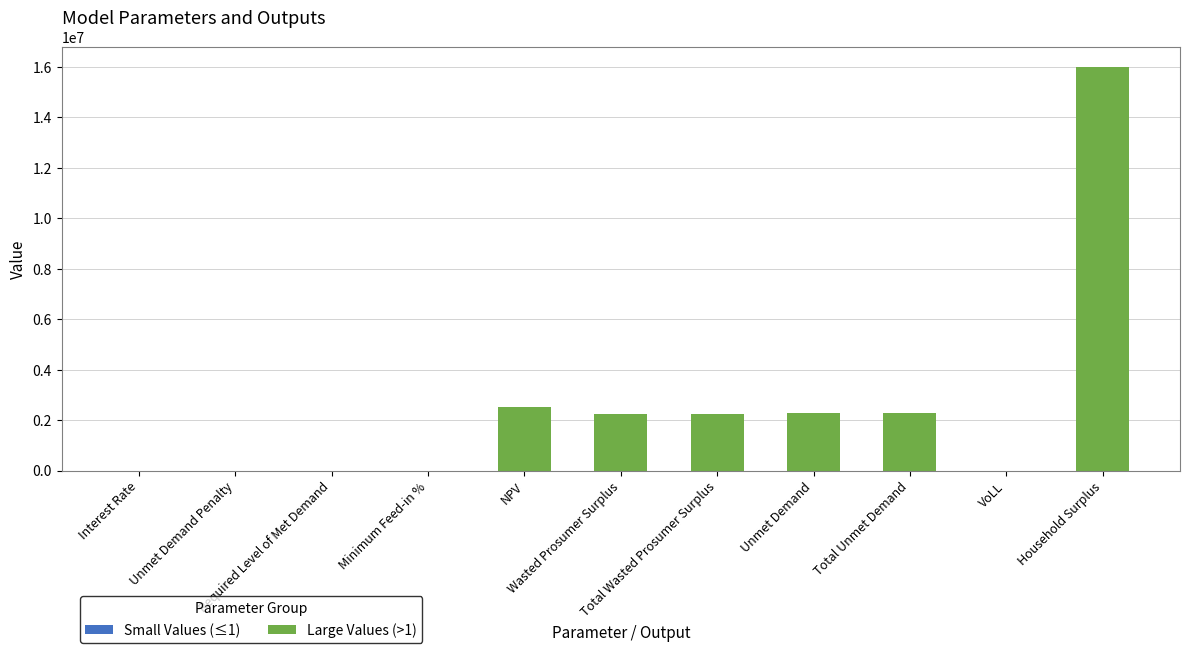

Reading right to left, transcribe all the data shown in this chart.

15985170.6	0.7	2269953.0	2269953.0	2235904.6	2235904.6	2527050.3	0.5	0.0	0.0	0.3